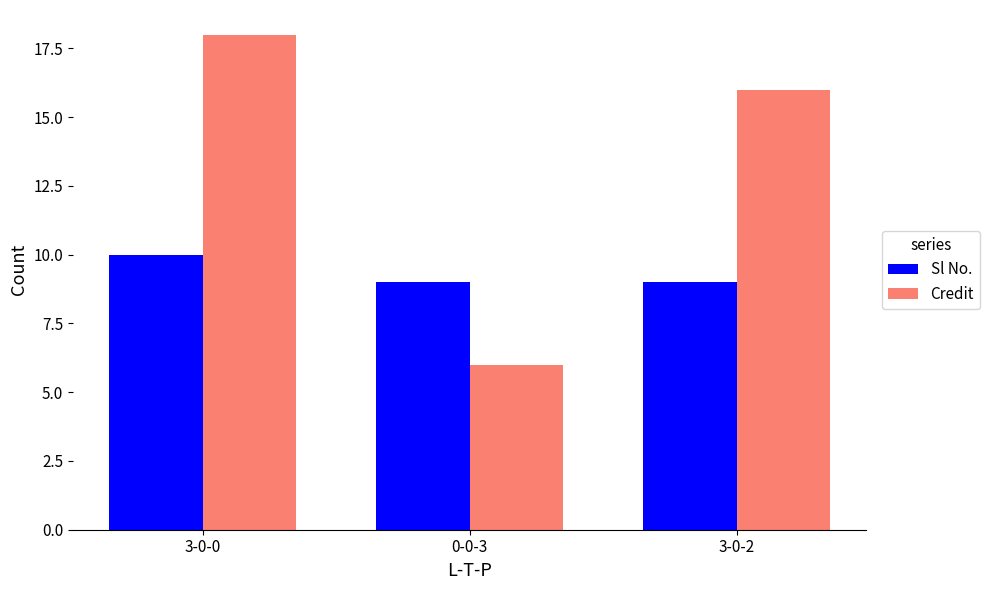

Reading left to right, transcribe all the data shown in this chart.

Sl No.: 10	9	9
Credit: 18	6	16